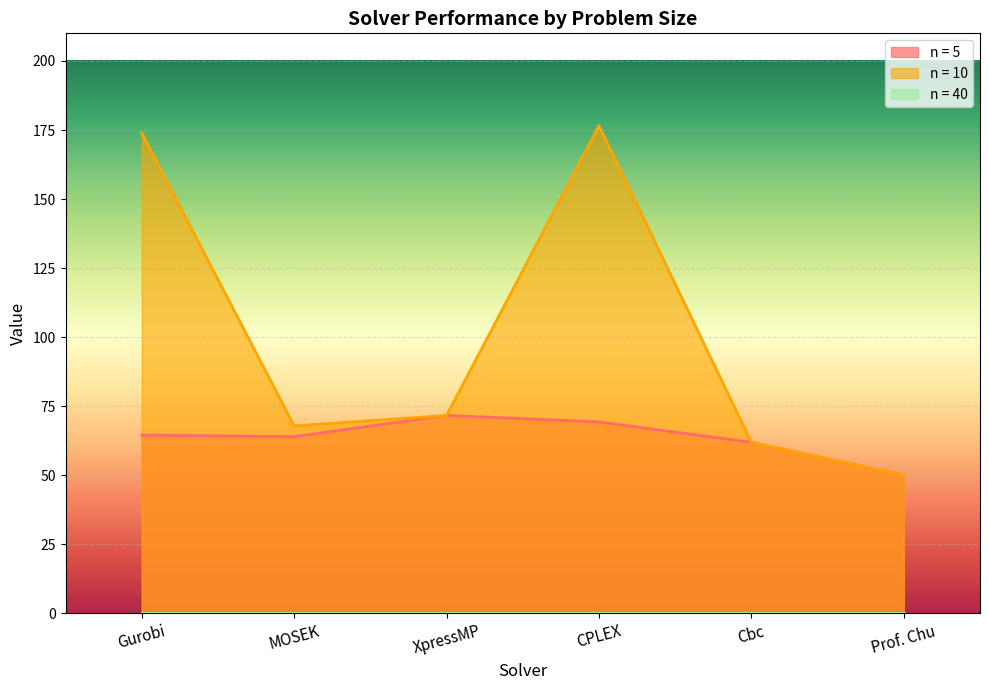

Where is the first local minimum for n = 5?

MOSEK